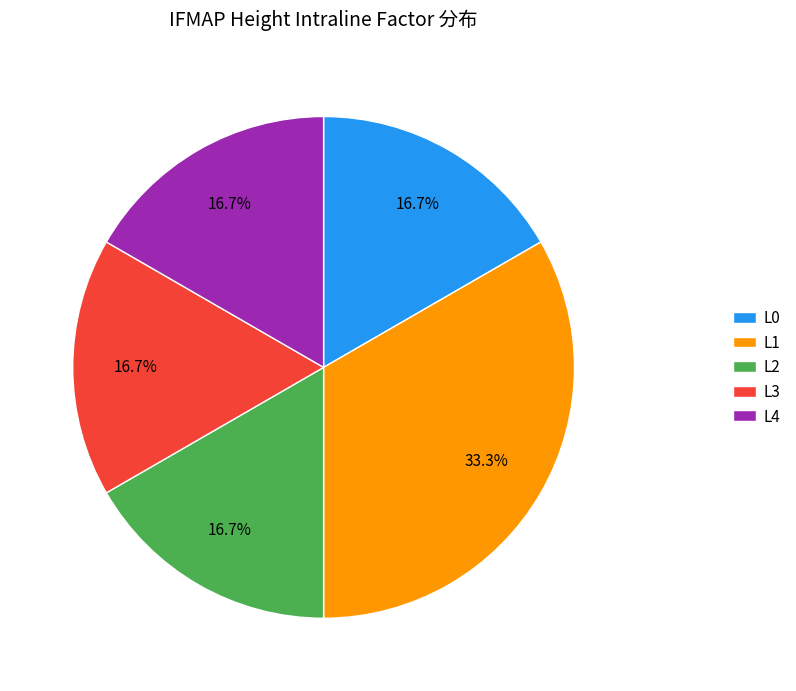

How many segments does this pie chart have?

5